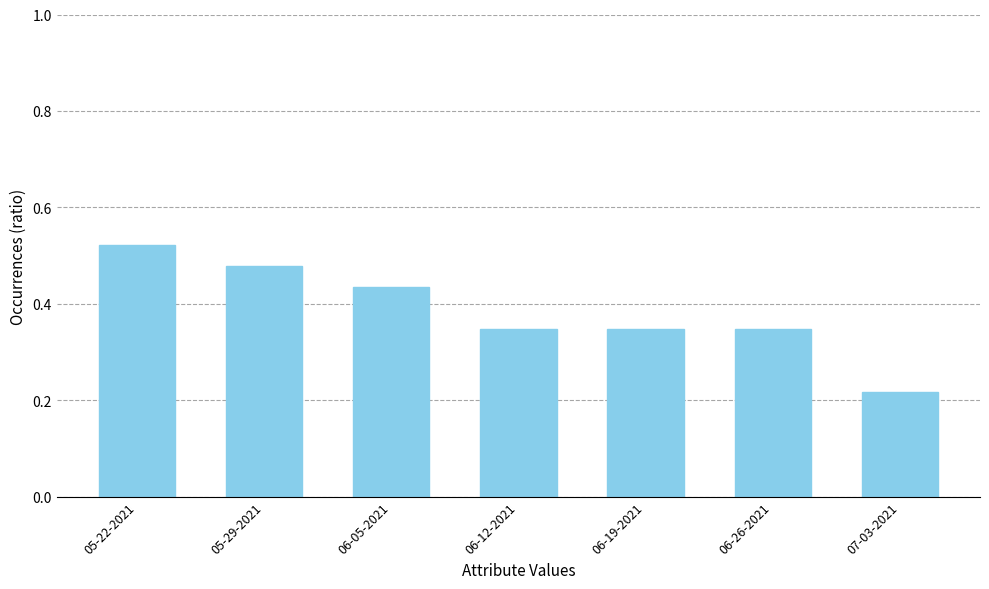

True or false: the data shows 0.6 at 06-05-2021.

False